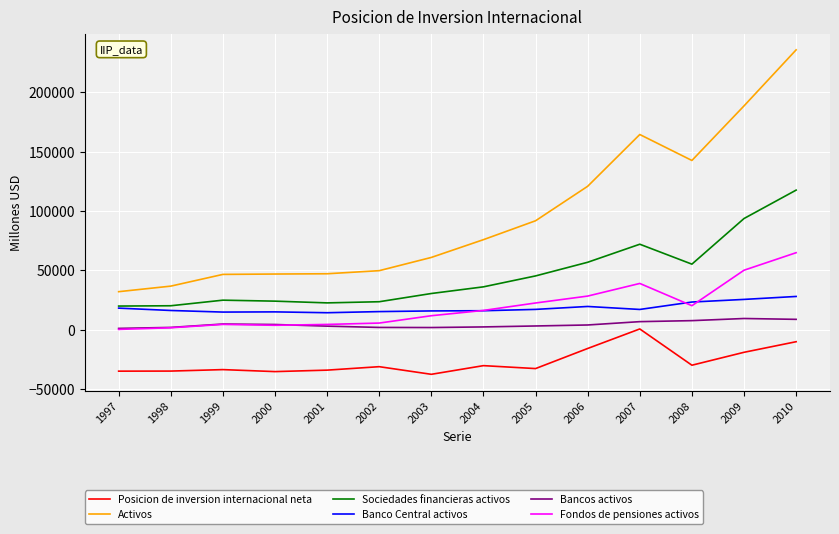

Between 1998 and 2008, which series saw the biggest shift?

Activos